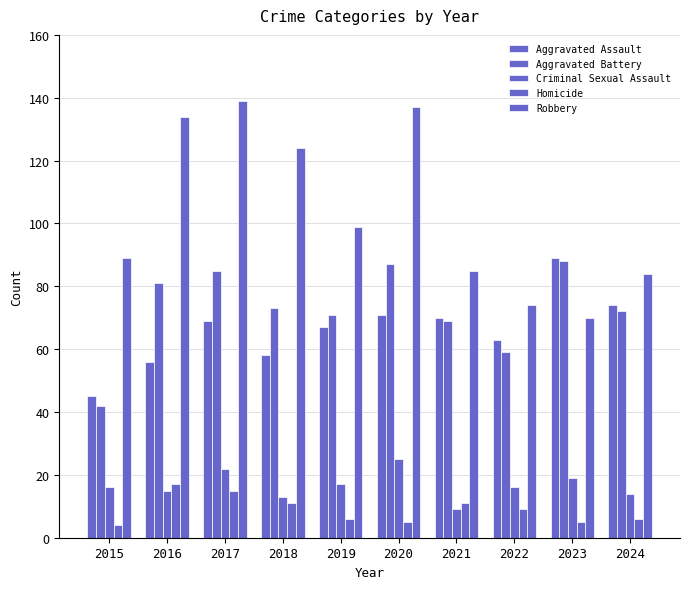

At which category is the sum across all series the highest?

2017